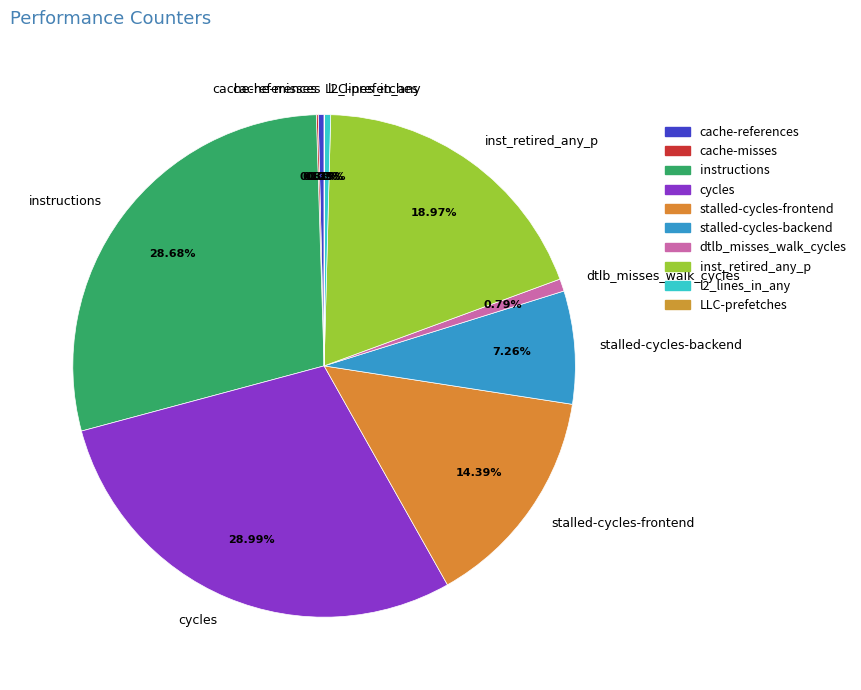

What percentage is the stalled-cycles-backend slice, to the nearest percent?

7%